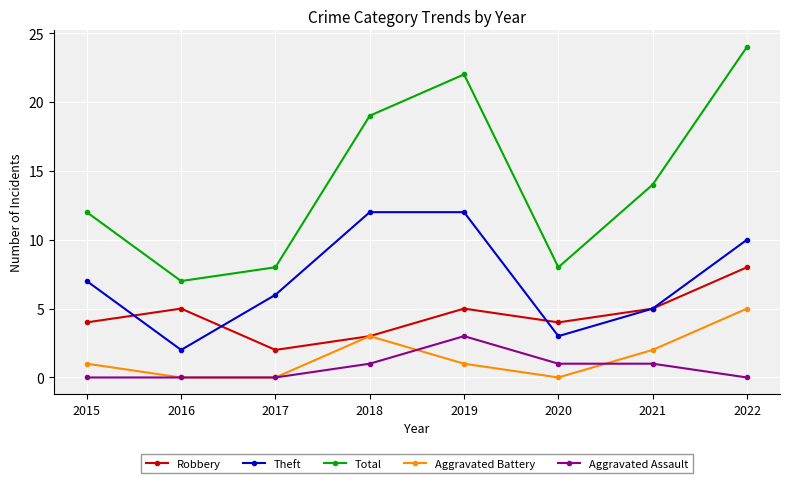

True or false: Theft and Robbery cross at least once.

True